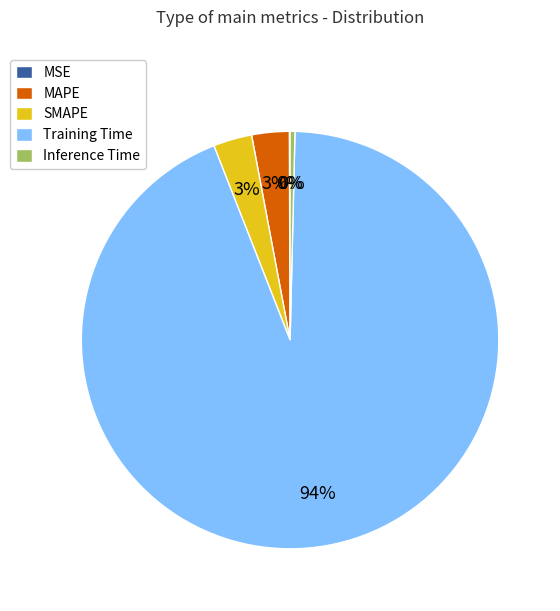

What percentage is the SMAPE slice, to the nearest percent?

3%